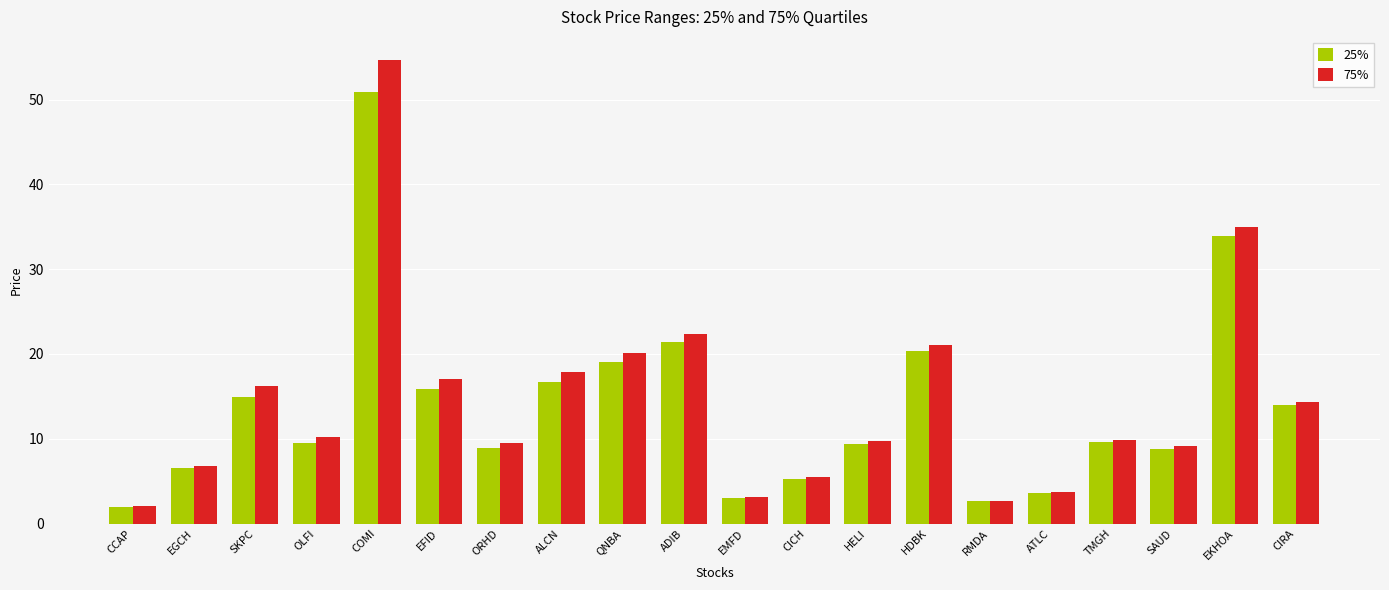

At which label is 25% closest to 26?

ADIB